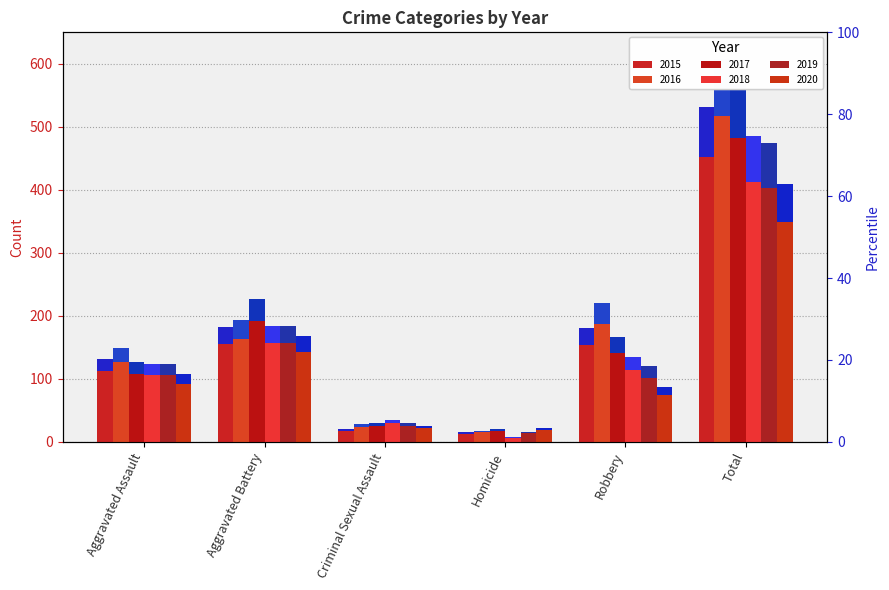

How many values in the 2020 series are below 91?

3